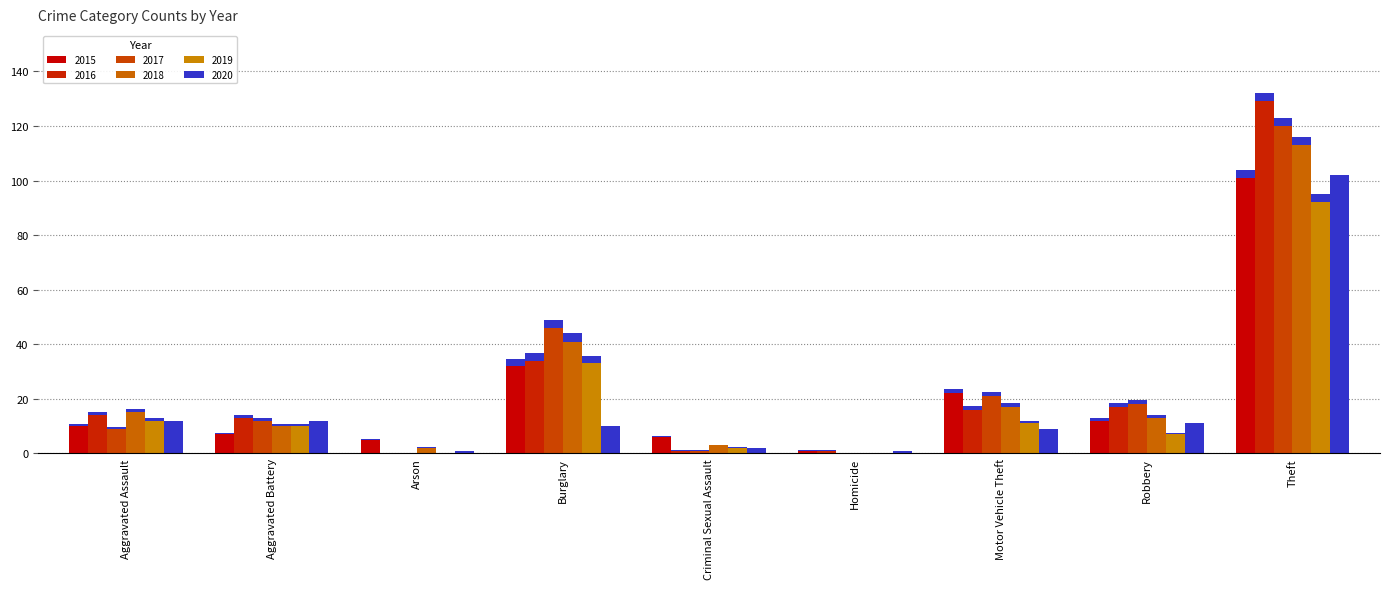

What is the difference between the highest and lowest values at Homicide?

1